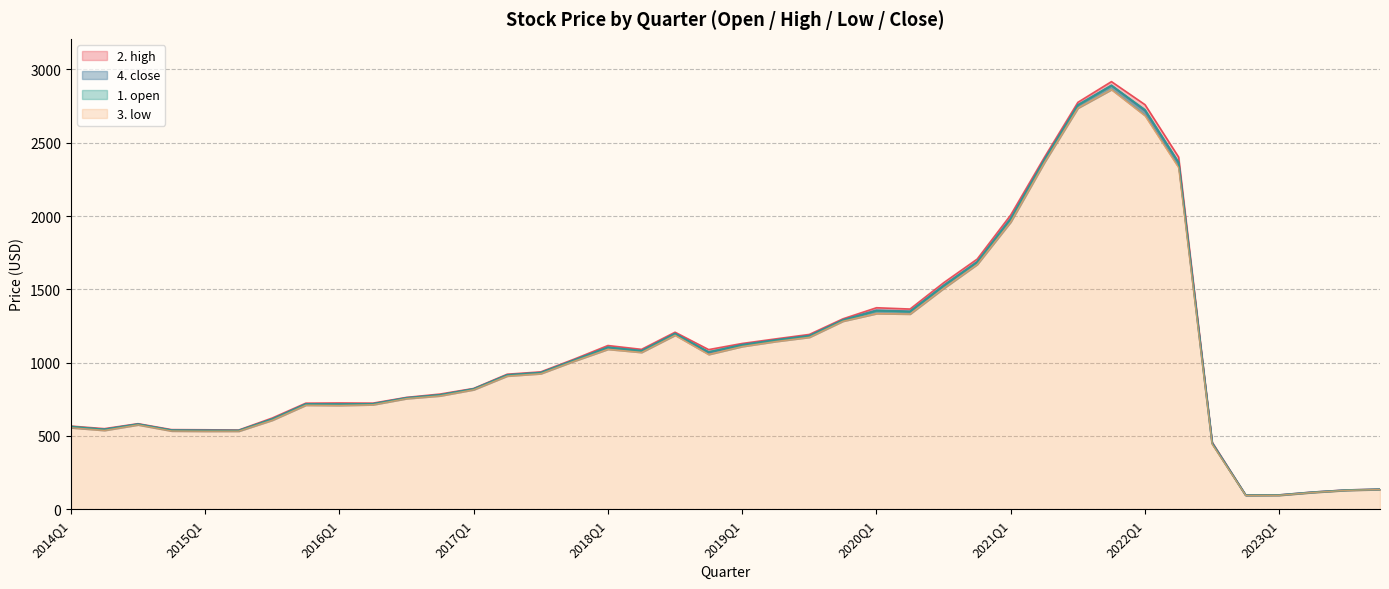

Reading right to left, extract all data points from this chart.

1. open: 135.5	130.0	115.4	96.1	95.5	448.6	2366.6	2725.6	2890.0	2755.7	2380.2	1980.2	1685.8	1524.8	1348.2	1353.4	1289.3	1181.7	1153.5	1119.9	1073.6	1197.1	1079.4	1104.5	1016.9	931.0	915.2	819.8	780.2	758.2	718.5	717.3	716.8	615.0	536.8	537.3	539.1	580.0	544.4	565.4
2. high: 136.8	131.4	117.0	97.7	96.9	457.0	2402.1	2759.4	2916.7	2775.4	2399.2	2007.4	1706.1	1544.8	1365.5	1374.4	1298.7	1192.3	1161.9	1130.7	1088.8	1207.4	1090.5	1116.6	1024.3	936.9	921.0	823.8	785.6	762.8	723.7	725.0	723.5	622.1	540.1	542.0	543.0	583.4	549.6	567.1
3. low: 134.3	128.8	114.3	95.0	94.2	443.4	2330.5	2684.2	2862.3	2736.2	2364.2	1959.8	1669.9	1506.2	1331.6	1334.6	1282.7	1173.1	1144.4	1110.2	1055.8	1187.0	1070.1	1091.3	1010.7	924.8	908.9	815.3	773.6	754.7	713.0	708.2	710.0	607.4	532.6	532.3	533.9	575.8	538.1	556.2
4. close: 135.7	130.0	115.8	96.6	95.4	451.7	2363.1	2719.0	2890.6	2757.4	2383.6	1984.2	1687.3	1525.8	1349.6	1357.0	1290.6	1183.4	1153.8	1122.2	1070.5	1197.9	1080.7	1104.0	1017.9	931.6	915.6	820.4	779.1	759.4	718.3	716.4	717.6	614.6	536.2	537.4	538.1	579.9	544.2	558.5